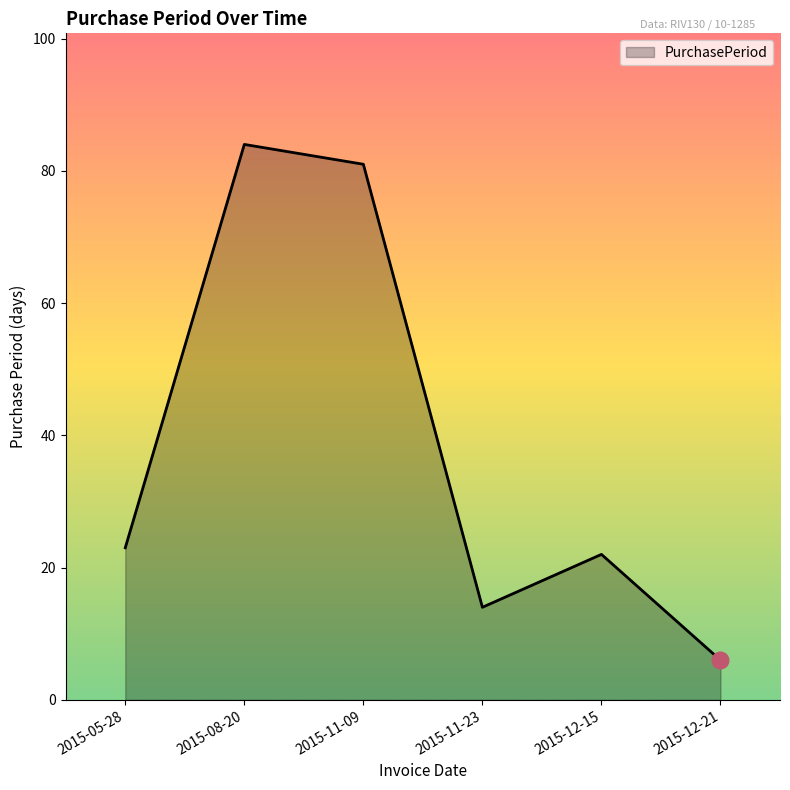

What is the smallest value displayed?

6